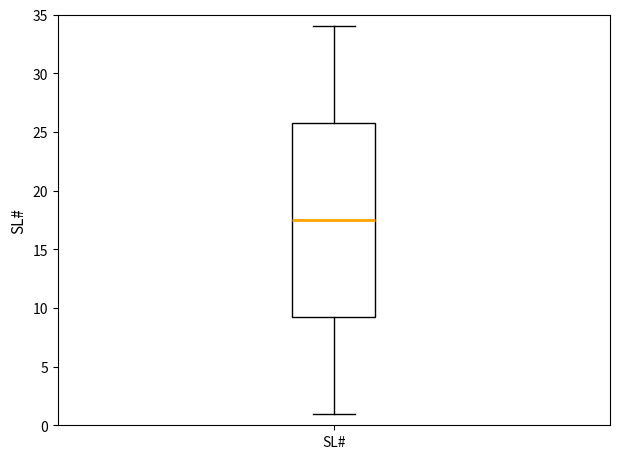

Transcribe this box plot: give where the median line is, the range the box spans, and where the two whiskers end, as read against the y-axis. The values are not printed on the chart, so give them approximately, as read against the axis.

median 17.5, box 9.5 to 26.0, whiskers 1.0 to 34.0